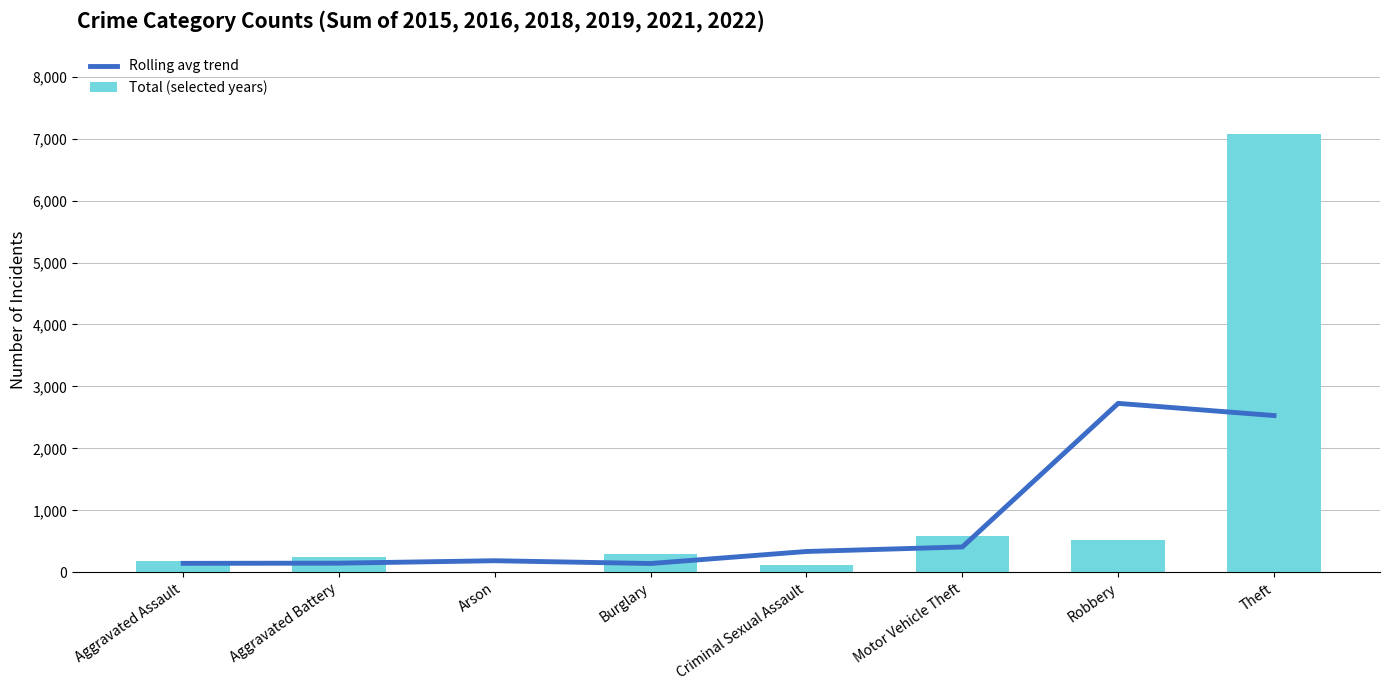

What is the maximum value for Total (selected years)?

7068